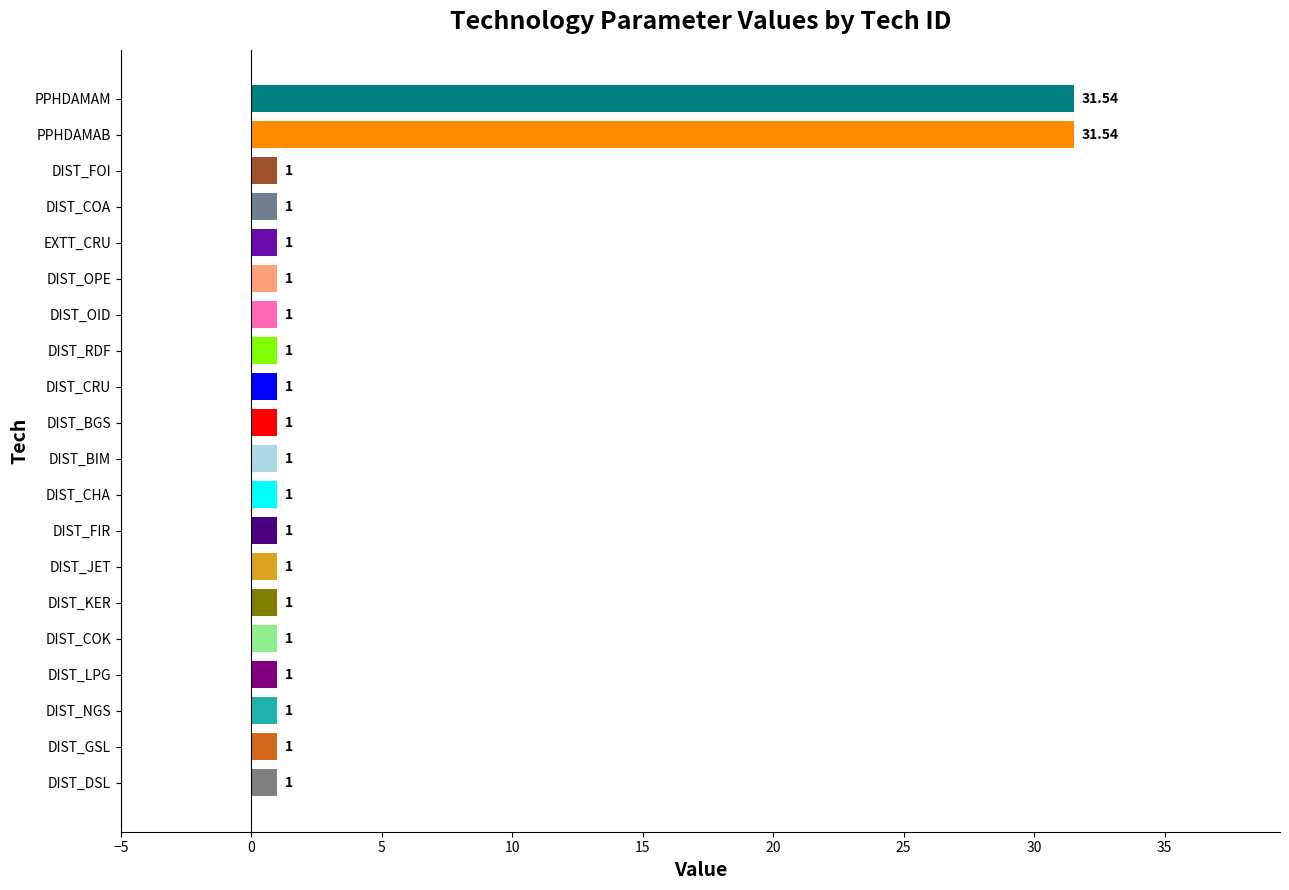

What is the ratio of the value at DIST_BIM to the value at DIST_BGS?

1.0